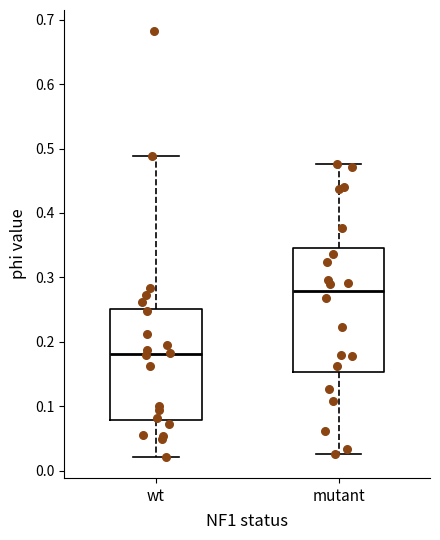

Reading left to right, transcribe this box plot: for each box, give where its median line is, the range the box spans, and where its two whiskers end, as read against the y-axis. The values are not printed on the chart, so give them approximately, as read against the axis.

wt: median 0.18, box 0.08 to 0.25, whiskers 0.02 to 0.49
mutant: median 0.28, box 0.15 to 0.35, whiskers 0.03 to 0.48